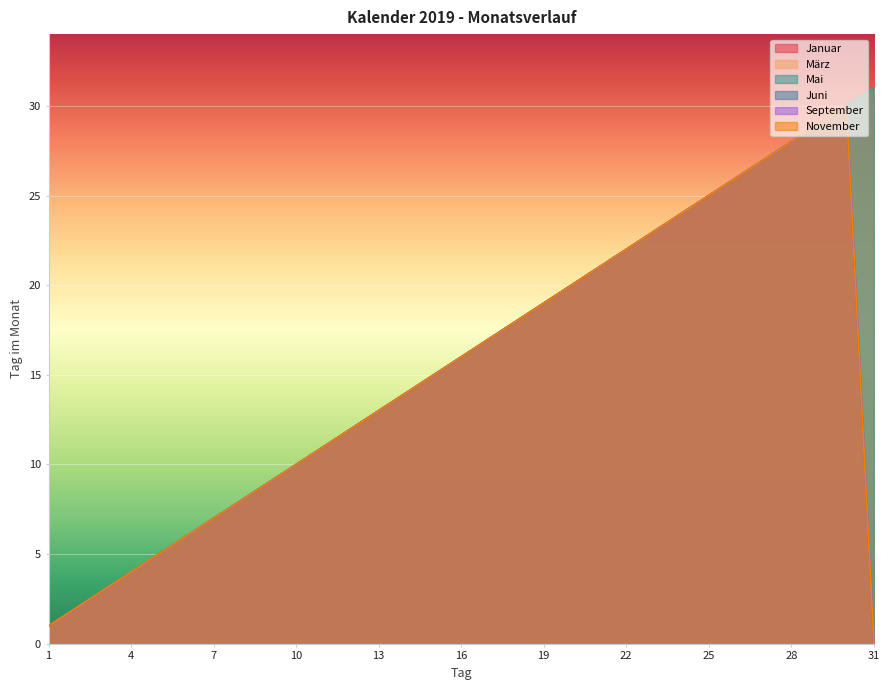

True or false: September and Januar intersect in this chart.

False